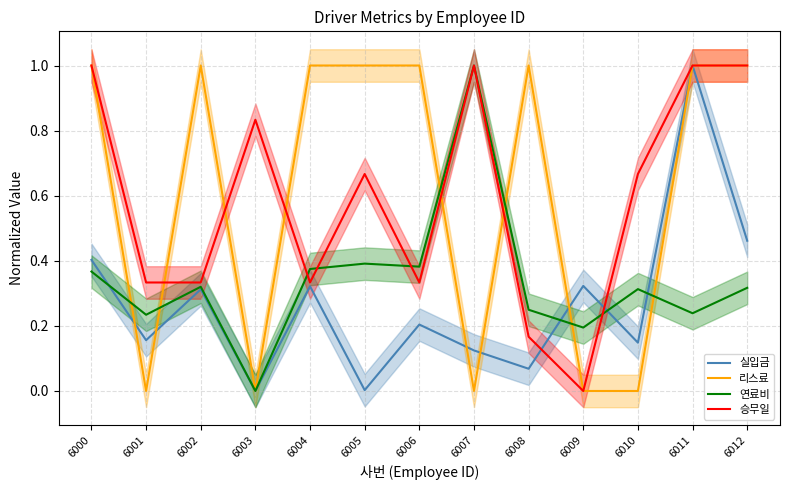

In 연료비, how many points are lower than both neighbors (excluding endpoints)?

5